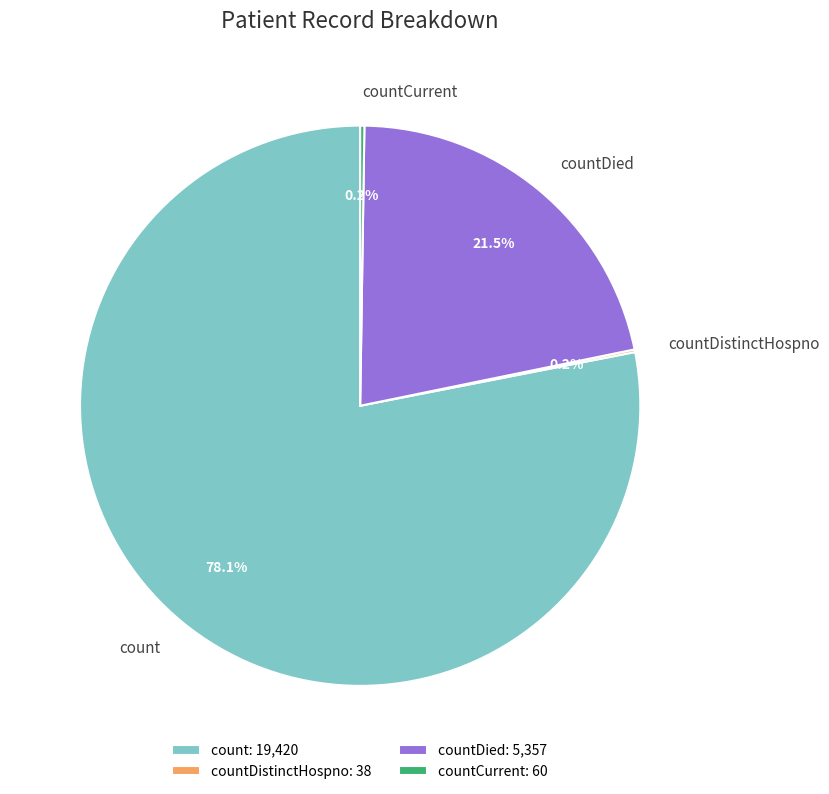

Does any single category account for the majority?

Yes